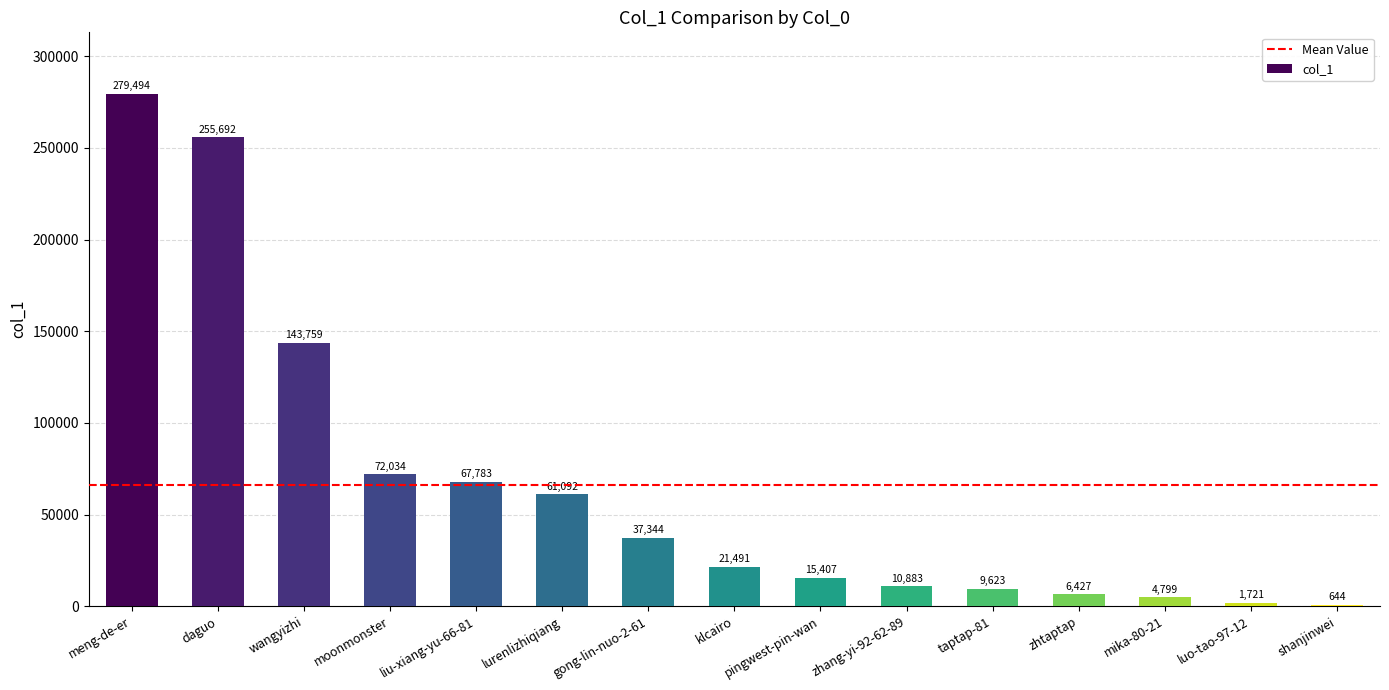

At which label is the value closest to 140069?

wangyizhi